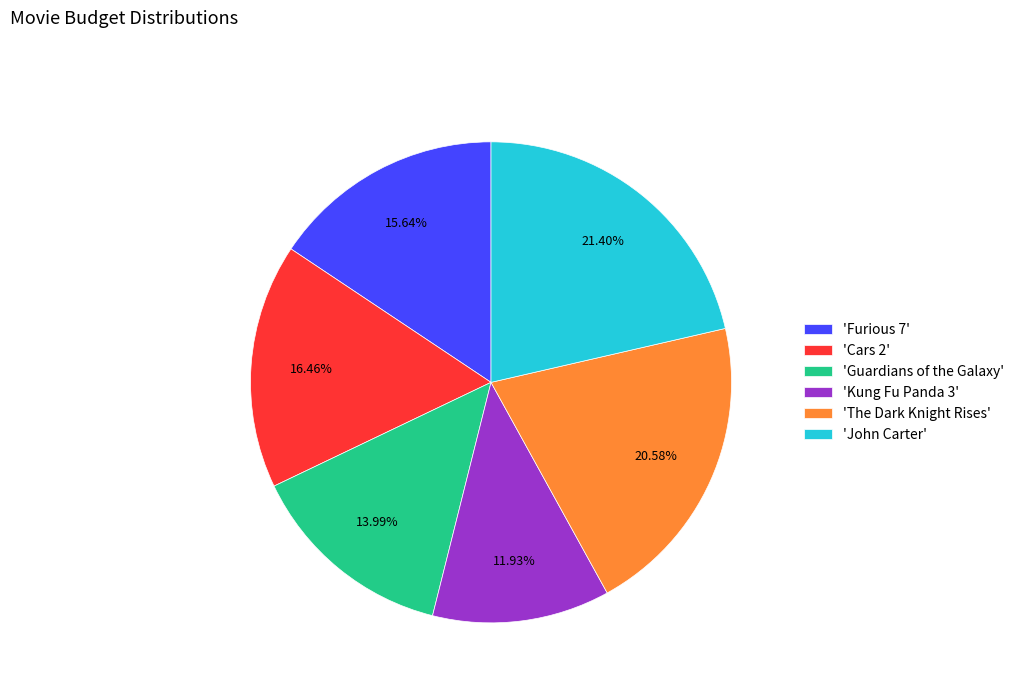

Between 'Furious 7' and 'John Carter', which is larger?

'John Carter'